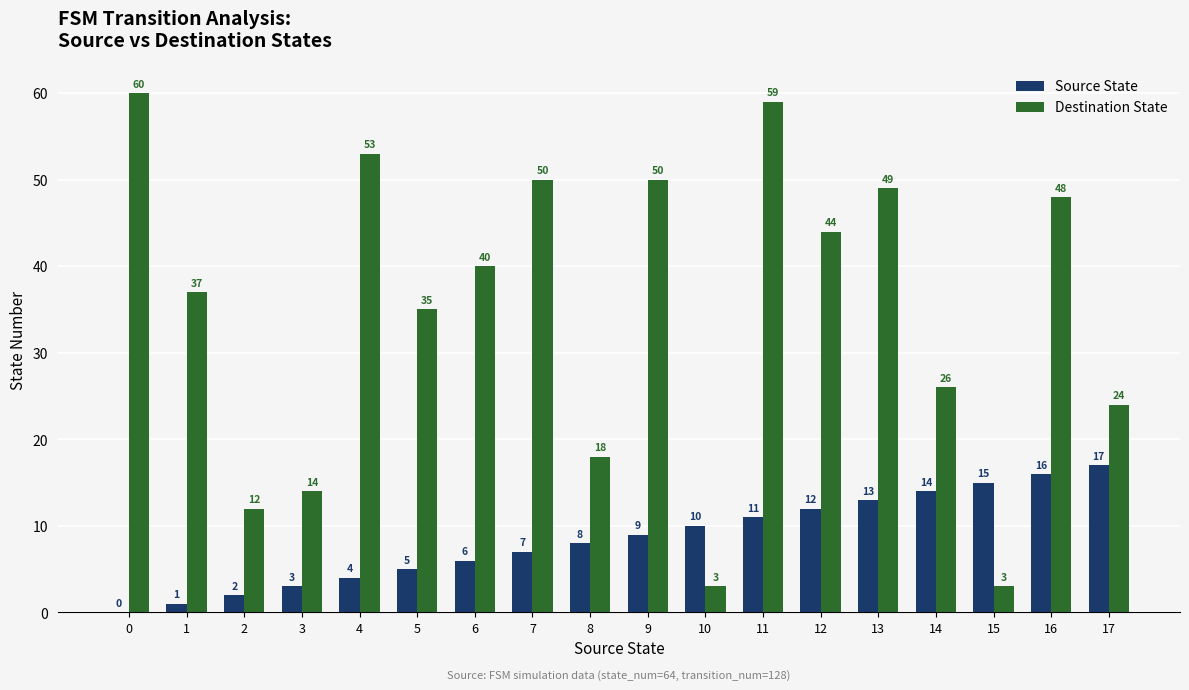

What is the total value across all series at 15?

18